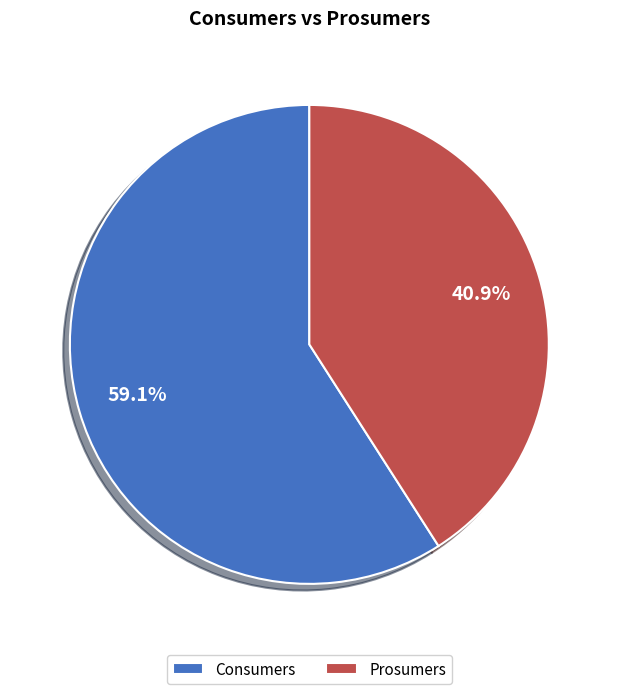

Is it true that Consumers is 59% of the pie?

True